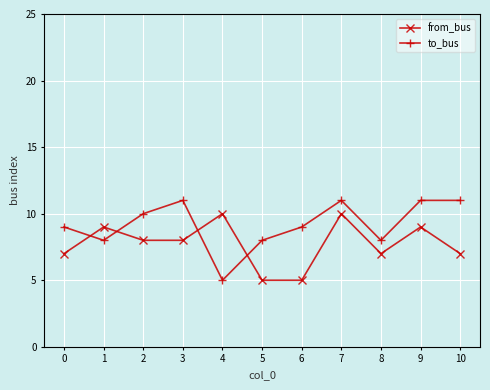

What is the difference between the from_bus values at 7 and 1?

1